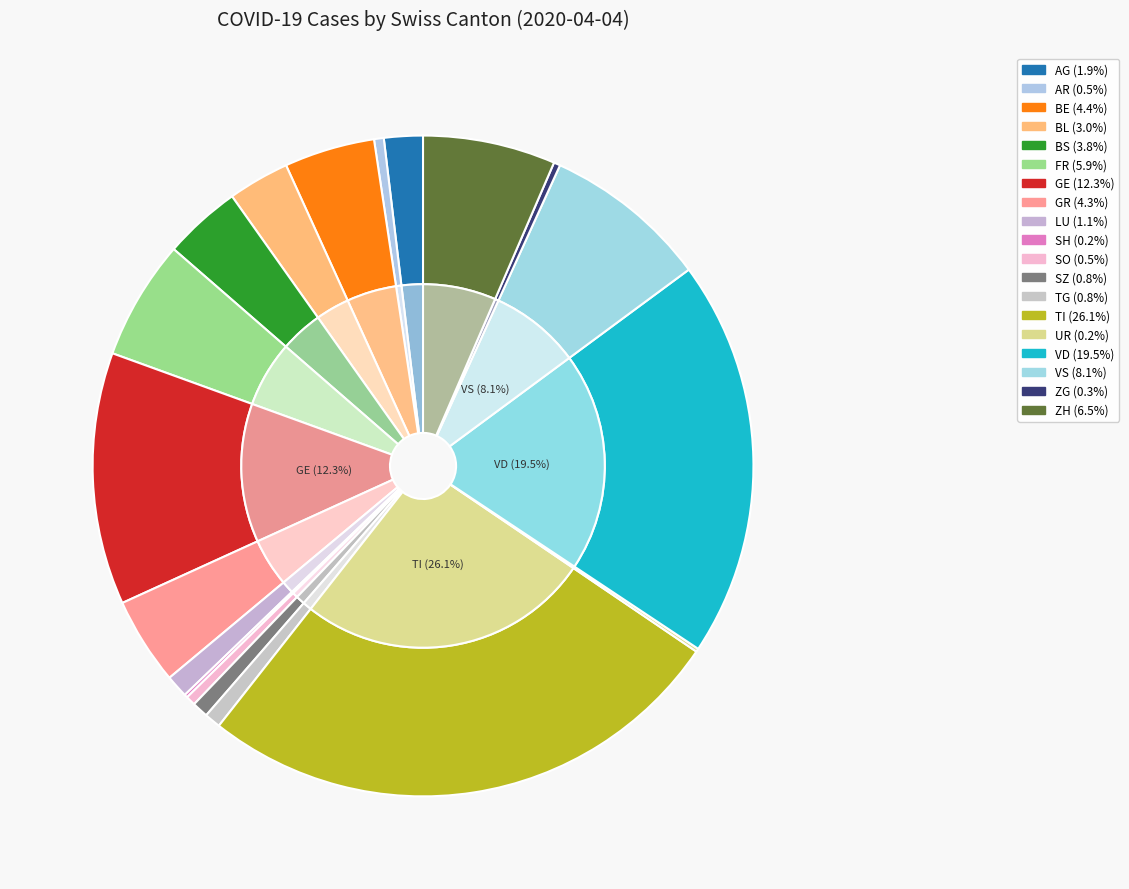

What is the ratio of the value at VD to the value at TI?

0.7